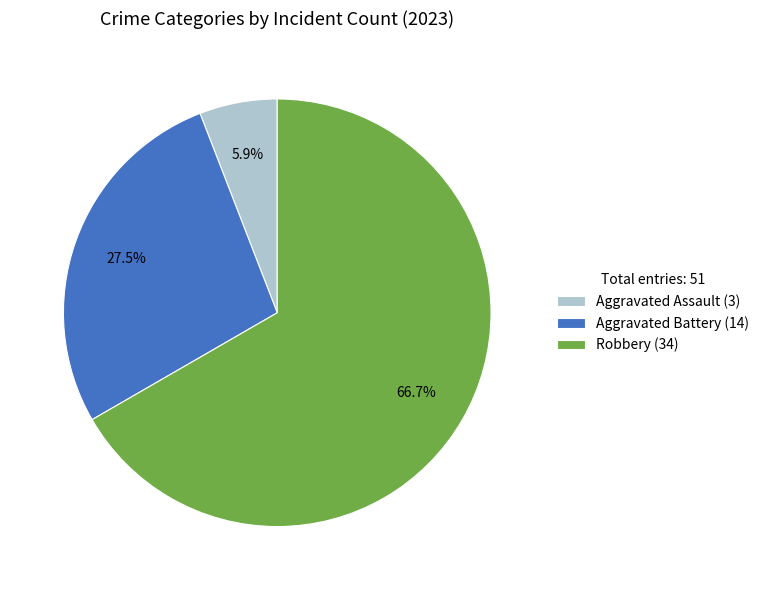

Which slice is the smallest?

Aggravated Assault (3)